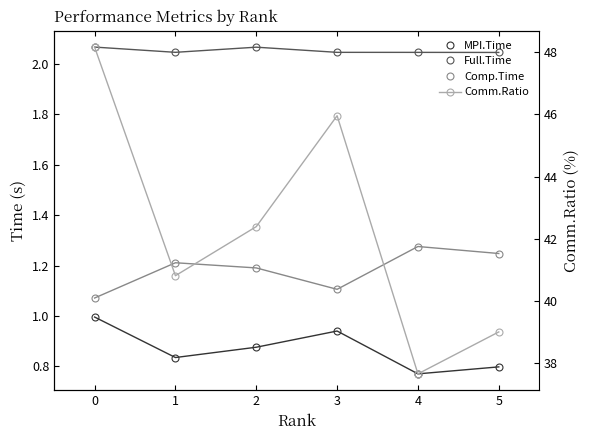

True or false: MPI.Time has more than 2 interior local peaks.

False